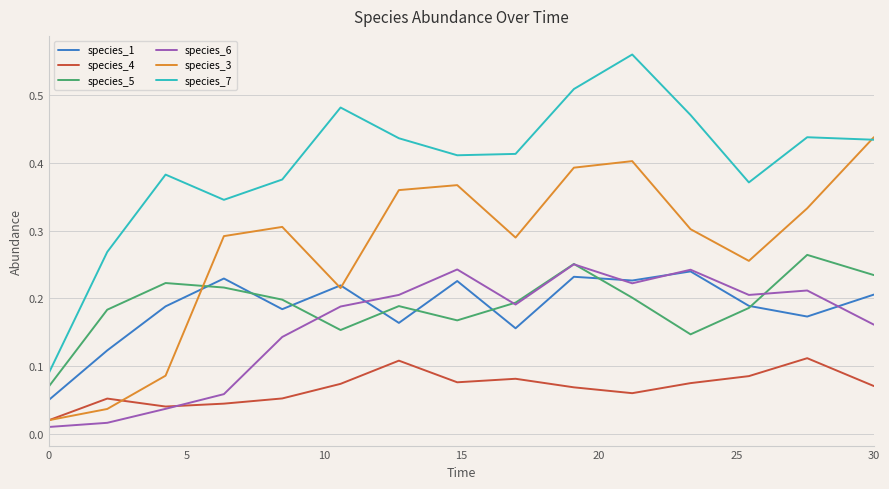

Which series has the largest total across all categories?

species_7